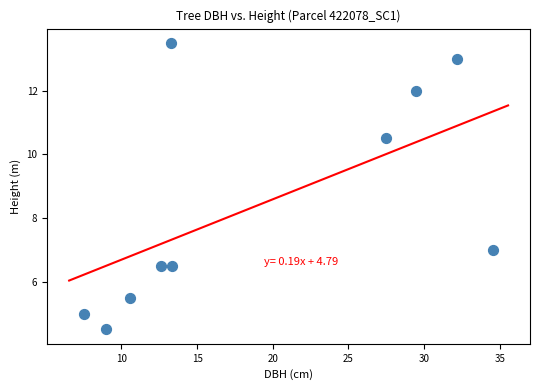

What is the average X value?

19.0